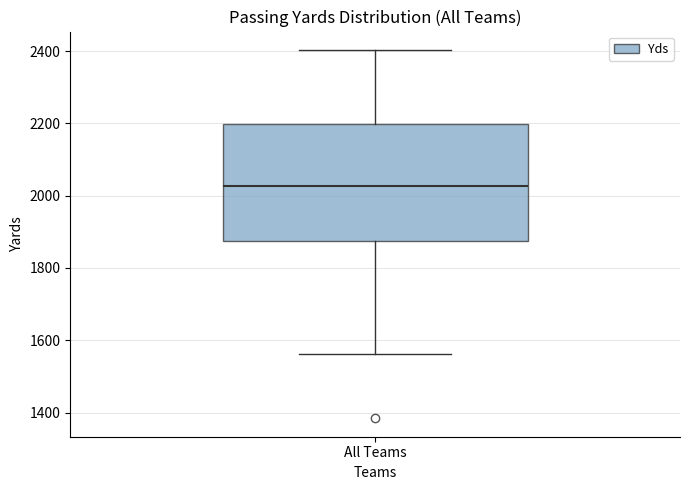

Transcribe this box plot: give where the median line is, the range the box spans, and where the two whiskers end, as read against the y-axis. The values are not printed on the chart, so give them approximately, as read against the axis.

median 2020, box 1880 to 2200, whiskers 1560 to 2400